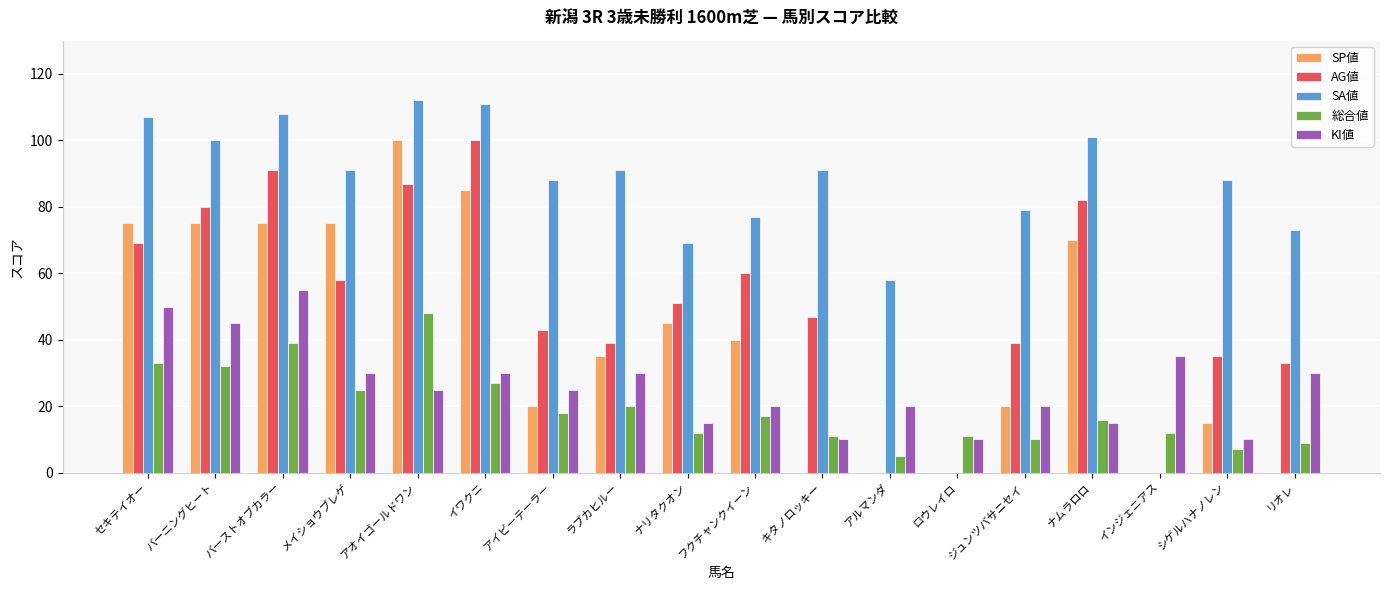

Which series has the largest total across all categories?

SA値